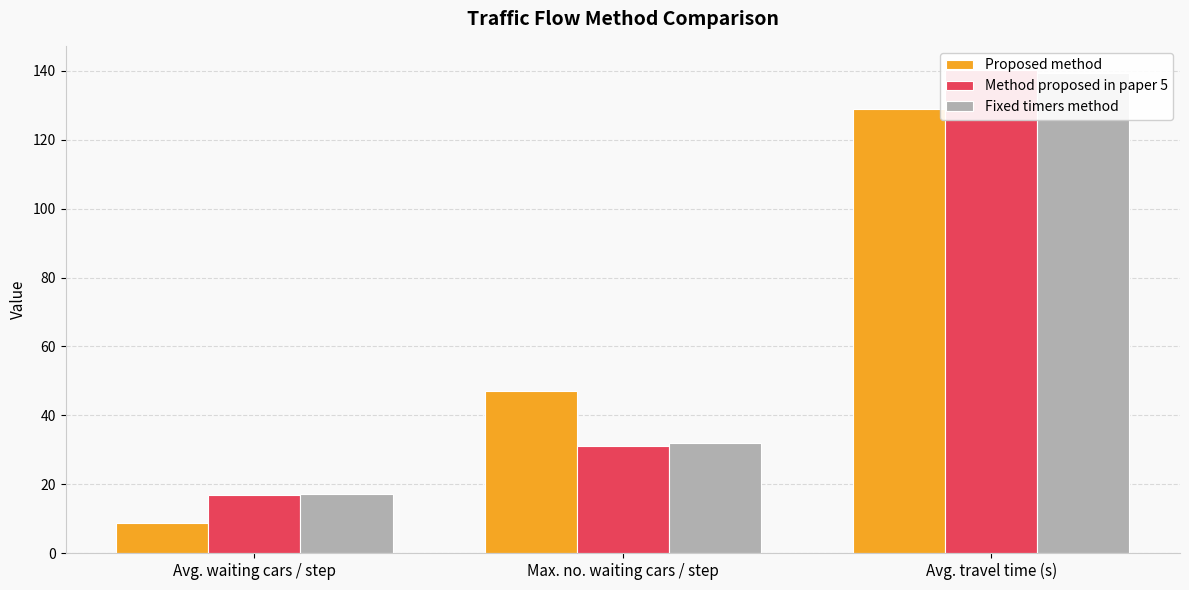

What is the label of the 1st bar from the right?

Avg. travel time (s)